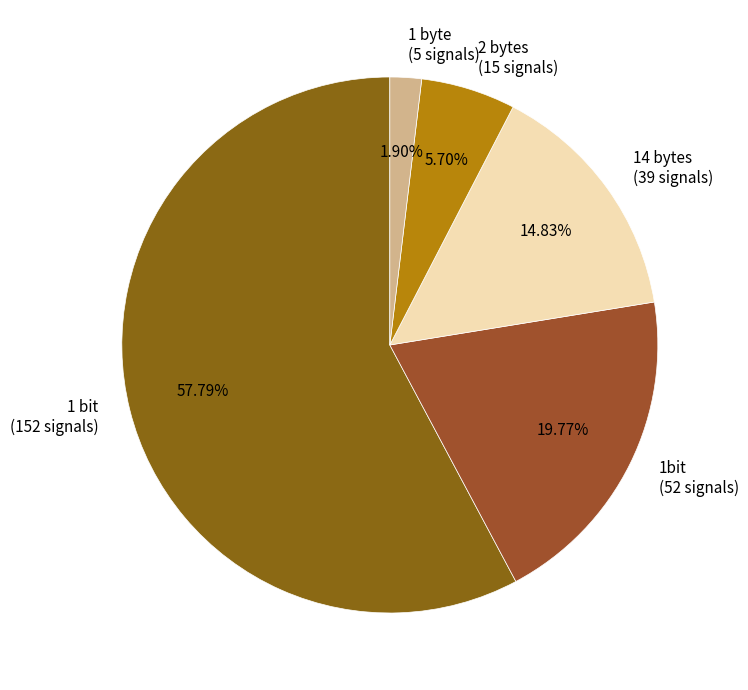

Which slice is the smallest?

1 byte